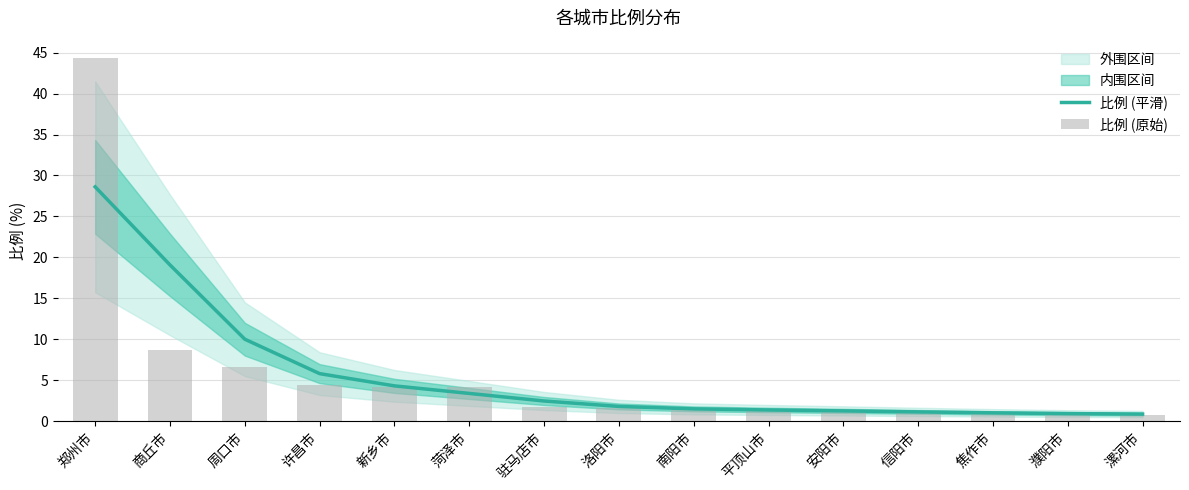

Reading right to left, what are all the values shown in this chart?

比例 (平滑): 漯河市=0.9	濮阳市=0.9	焦作市=1.0	信阳市=1.1	安阳市=1.3	平顶山市=1.4	南阳市=1.5	洛阳市=1.8	驻马店市=2.5	菏泽市=3.4	新乡市=4.3	许昌市=5.8	周口市=10.0	商丘市=19.1	郑州市=28.6
比例 (原始): 漯河市=0.8	濮阳市=0.9	焦作市=1.0	信阳市=1.1	安阳市=1.3	平顶山市=1.3	南阳市=1.4	洛阳市=1.6	驻马店市=1.7	菏泽市=4.1	新乡市=4.2	许昌市=4.5	周口市=6.6	商丘市=8.7	郑州市=44.3